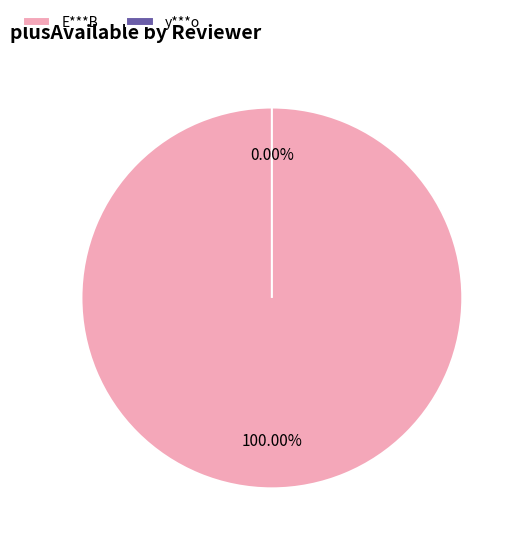

Rank the categories by value from lowest to highest.

y***o, E***B